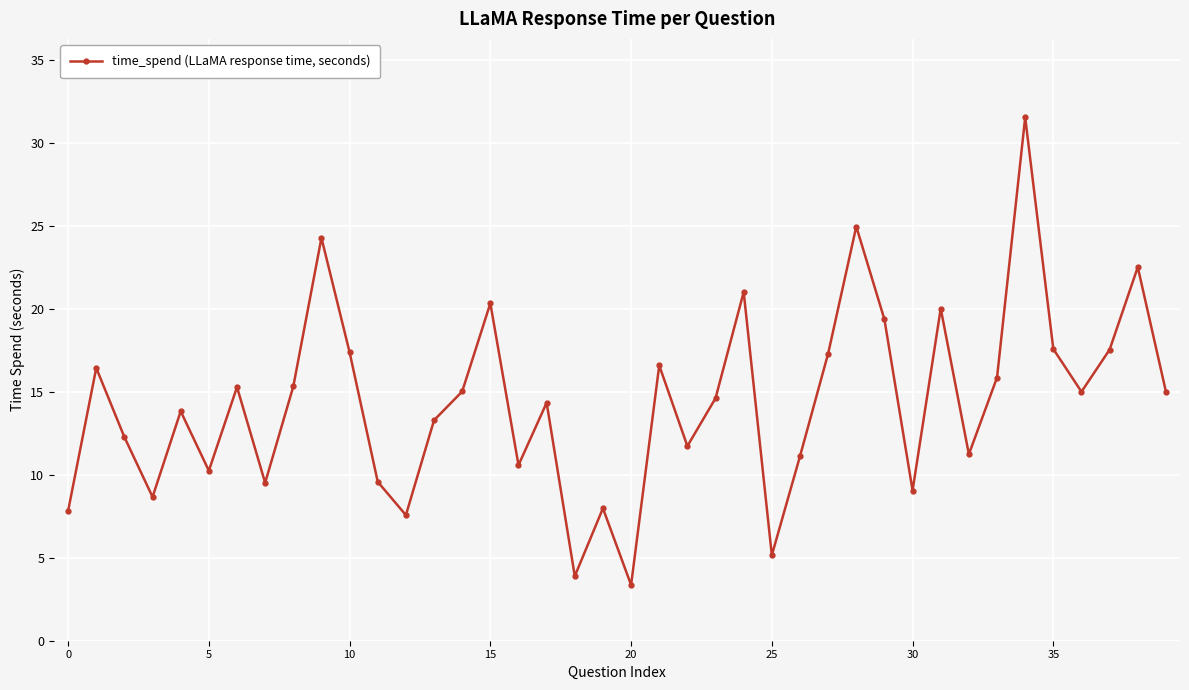

What is the value of the 27th point from the left?

11.1